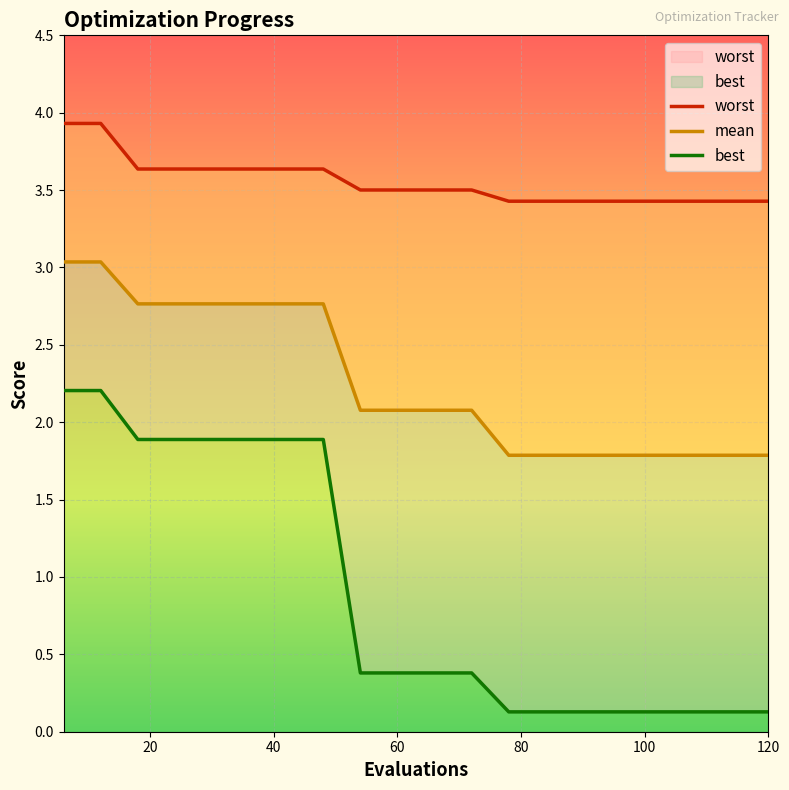

What is the average value of the worst series?

3.6